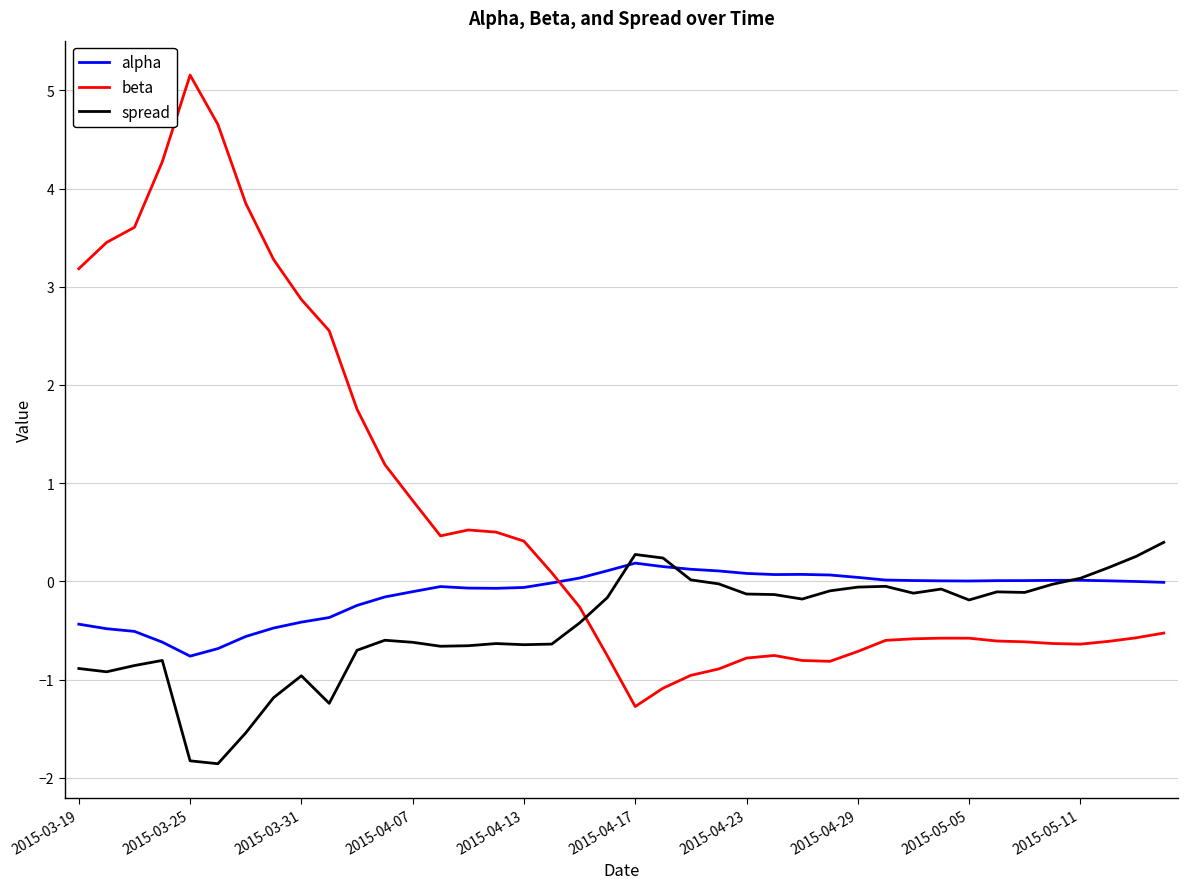

List the series in order of their overall mean, lowest first.

spread, alpha, beta